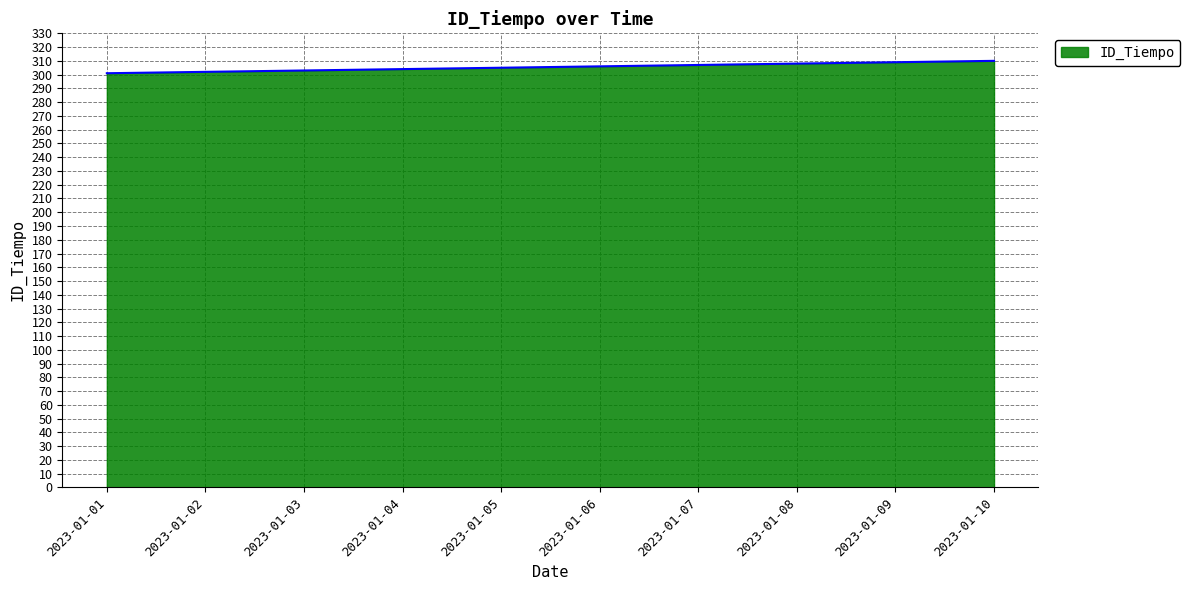

Which has a higher value, 2023-01-01 or 2023-01-08?

2023-01-08